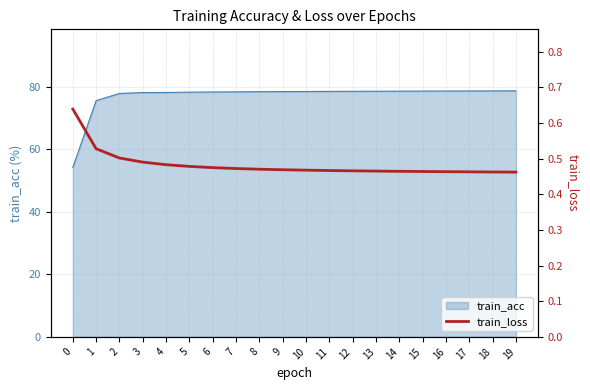

What is the highest value of the train_acc series?

78.8